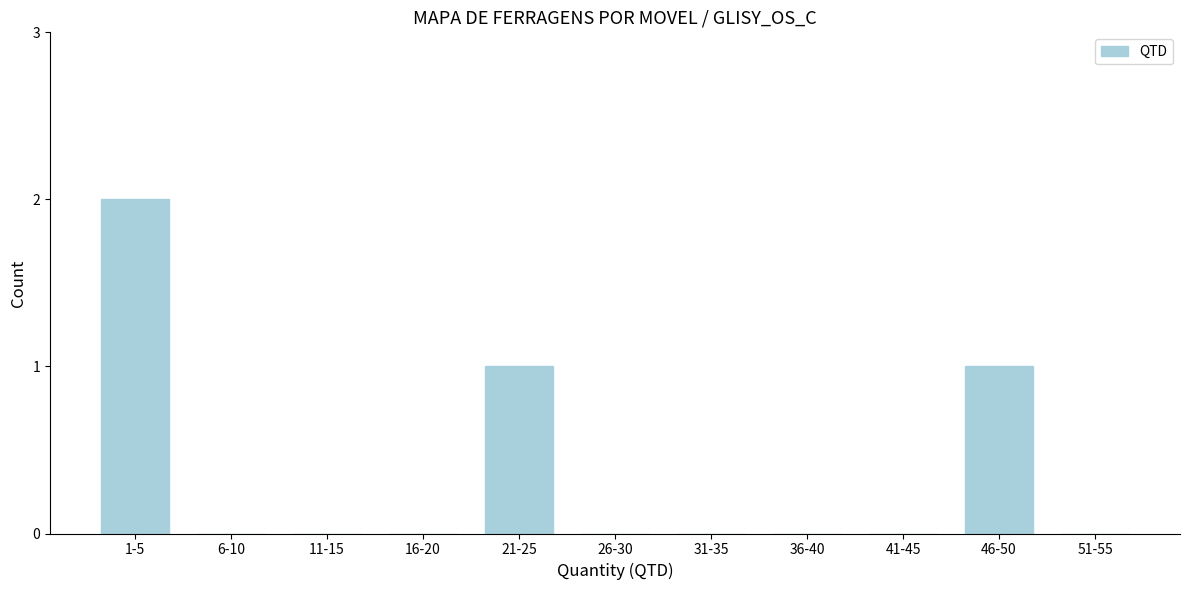

Reading right to left, transcribe all the data shown in this chart.

51-55=0	46-50=1	41-45=0	36-40=0	31-35=0	26-30=0	21-25=1	16-20=0	11-15=0	6-10=0	1-5=2